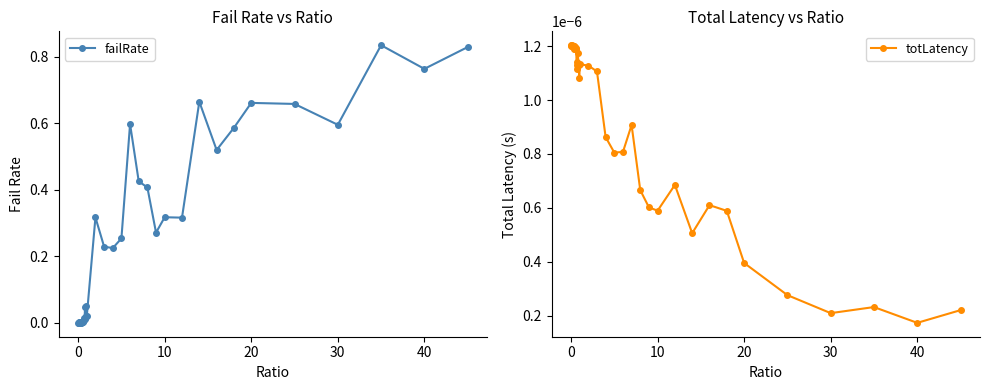

The value of failRate at 0 is 0.3. True or false?

False